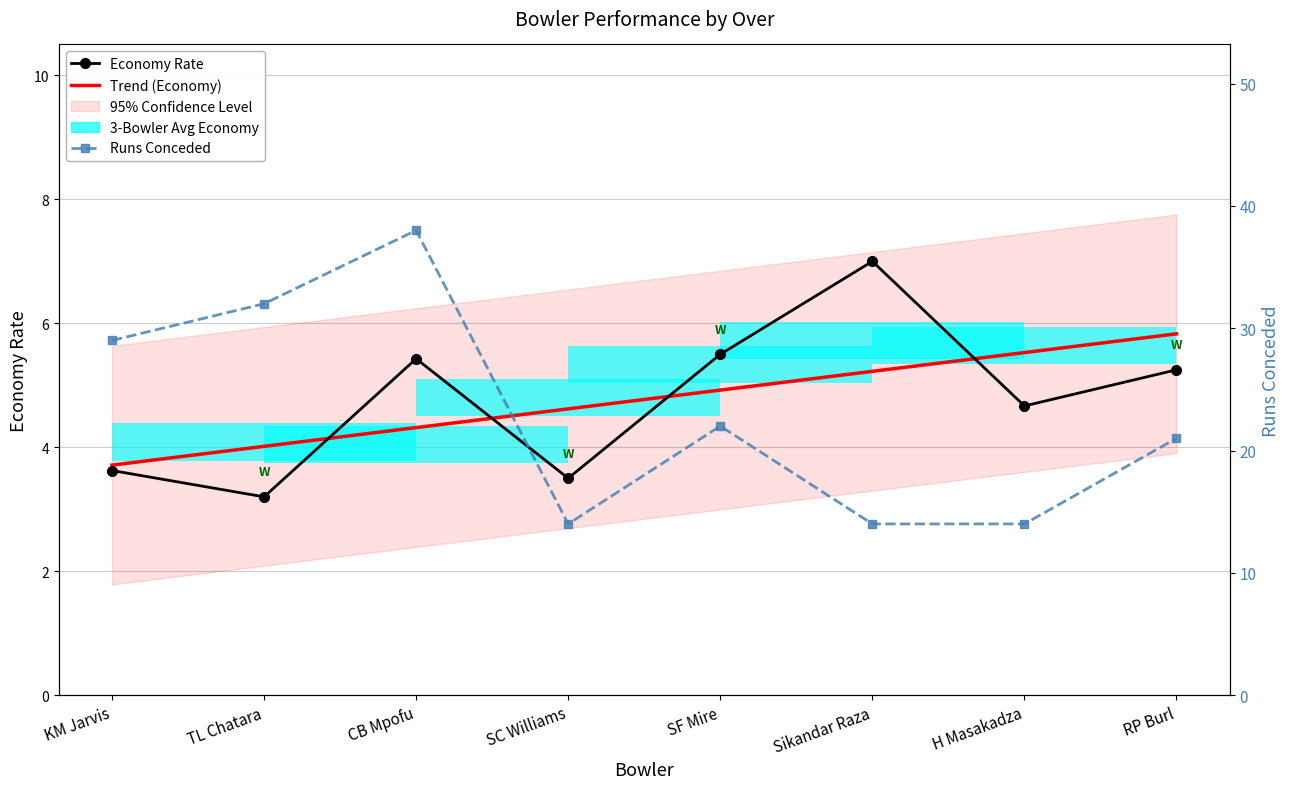

Where is the first local maximum for economy?

CB Mpofu